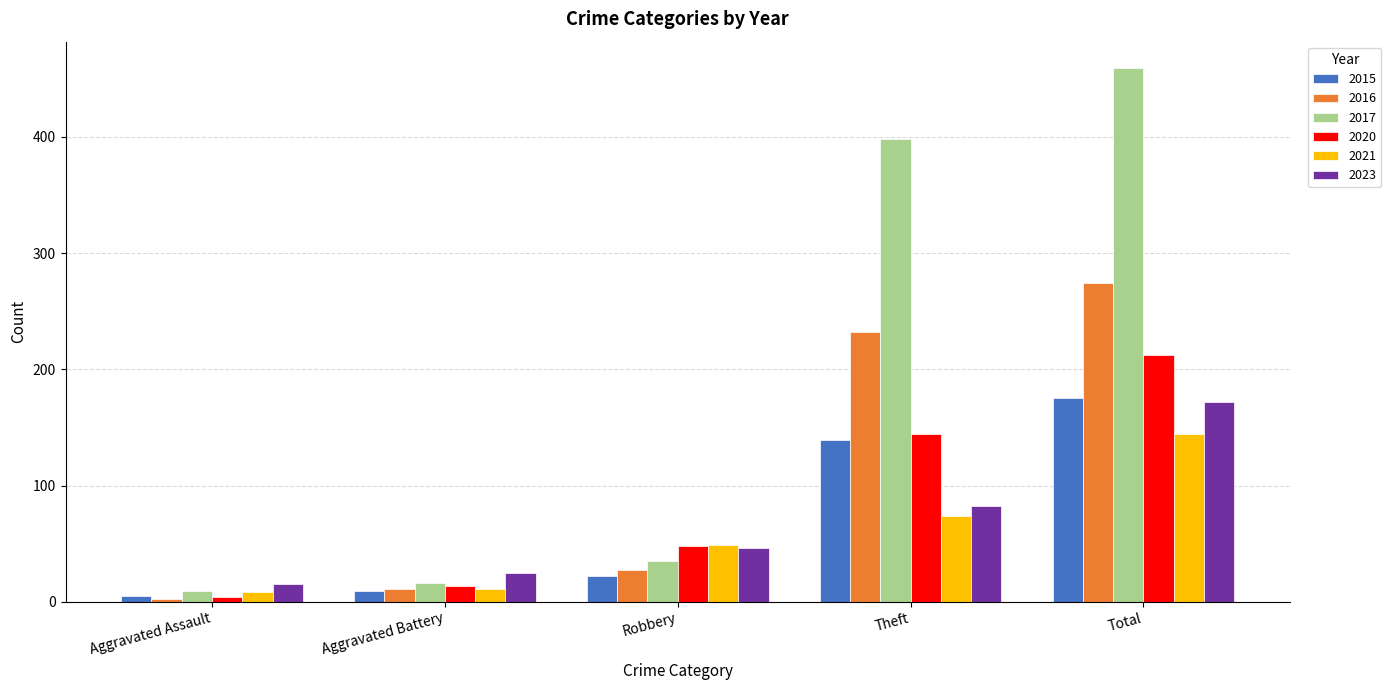

What is the maximum value shown in the chart?

459